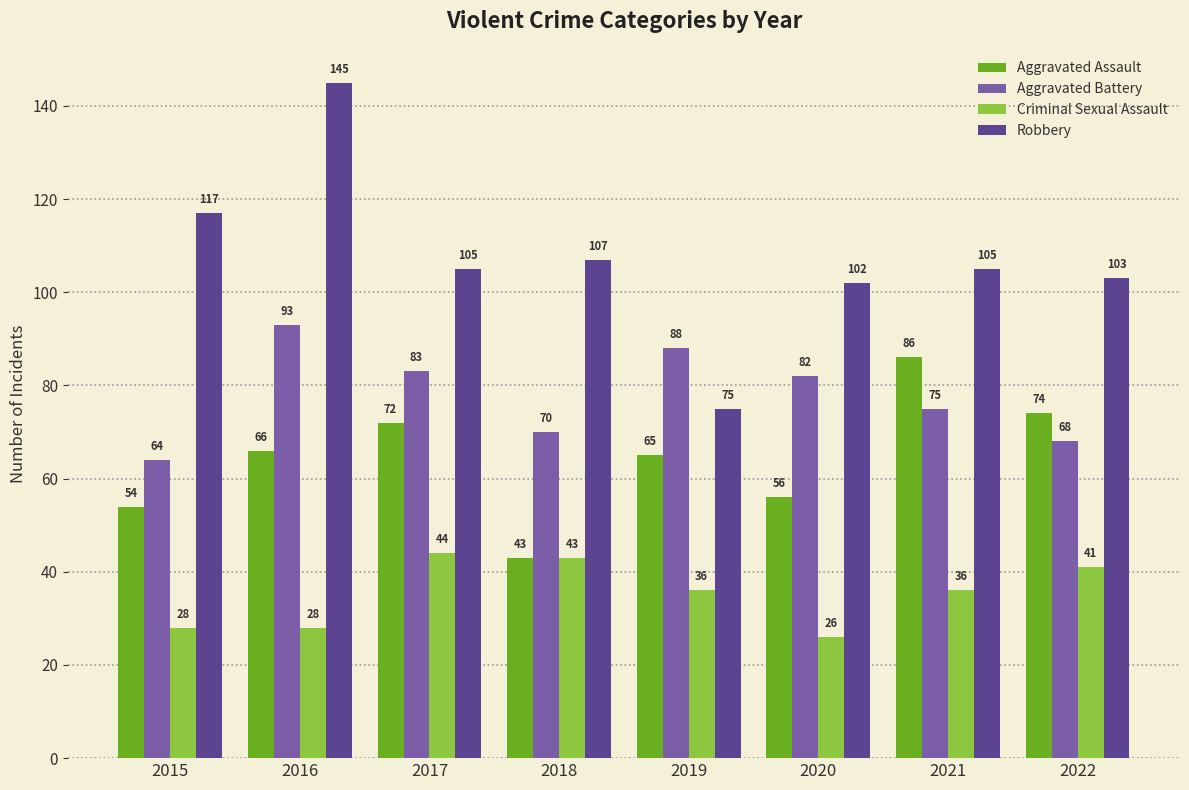

Reading right to left, extract all data points from this chart.

Aggravated Assault: 2022=74	2021=86	2020=56	2019=65	2018=43	2017=72	2016=66	2015=54
Aggravated Battery: 2022=68	2021=75	2020=82	2019=88	2018=70	2017=83	2016=93	2015=64
Criminal Sexual Assault: 2022=41	2021=36	2020=26	2019=36	2018=43	2017=44	2016=28	2015=28
Robbery: 2022=103	2021=105	2020=102	2019=75	2018=107	2017=105	2016=145	2015=117